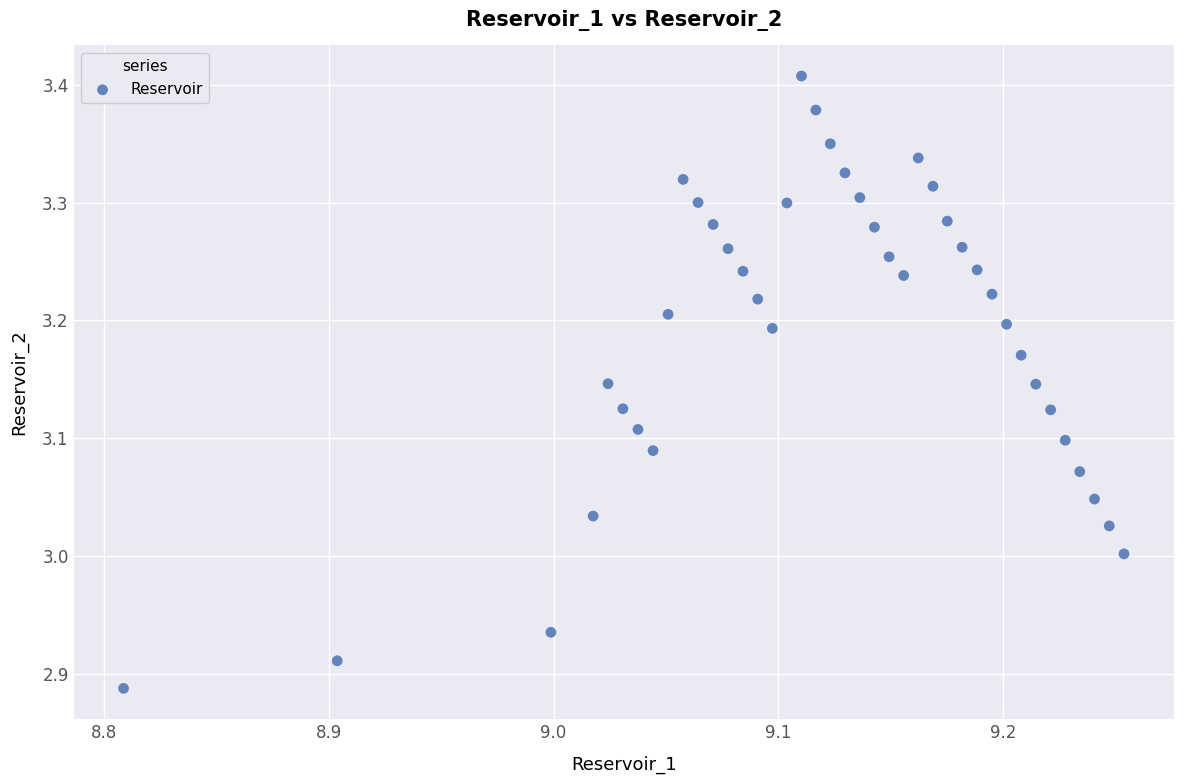

What is the range of Y values (max minus min)?

0.5